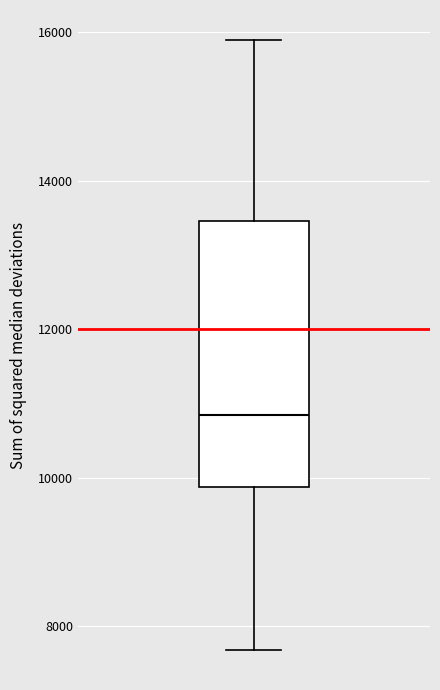

Transcribe this box plot: give where the median line is, the range the box spans, and where the two whiskers end, as read against the y-axis. The values are not printed on the chart, so give them approximately, as read against the axis.

median 10800, box 9800 to 13400, whiskers 7600 to 15800